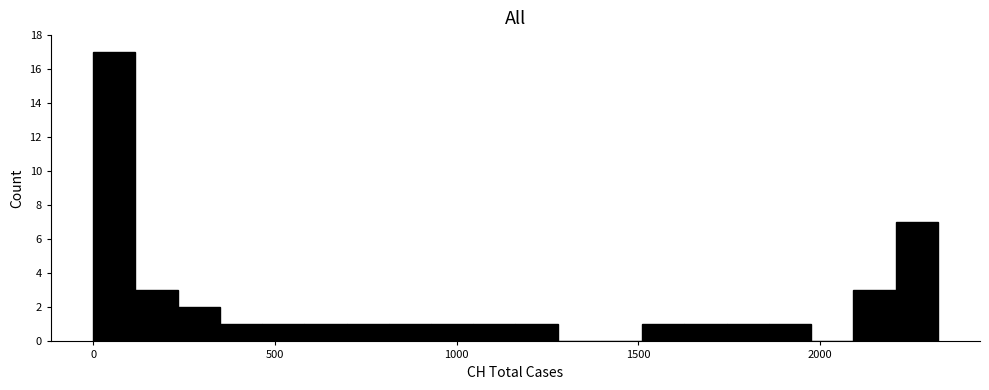

Around what value on the x-axis is the tallest bar? Give the approximate position of its centre, as read against the axis.

50